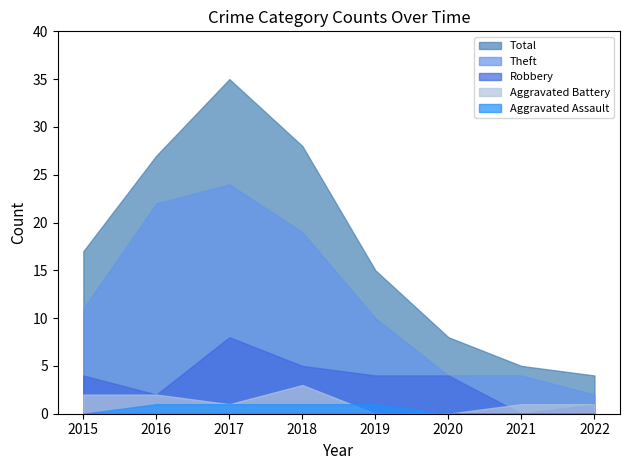

Which series changed the most between 2018 and 2019?

Total